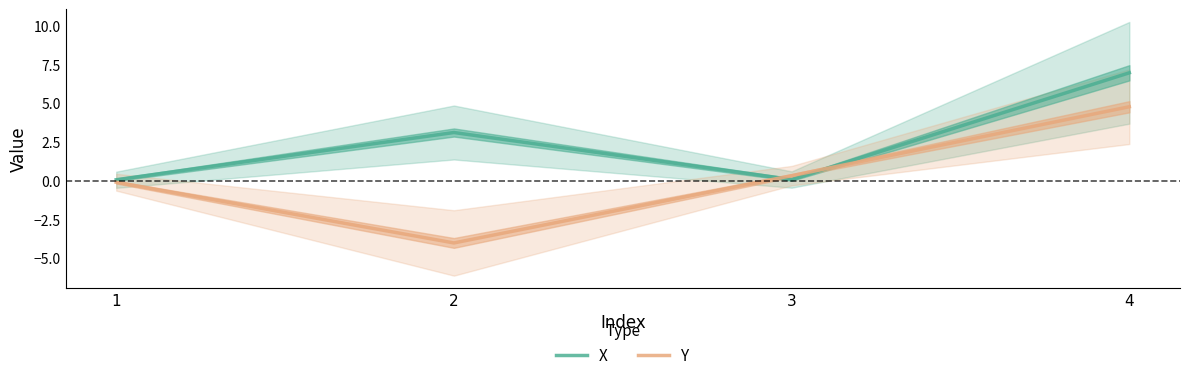

What is the total value across all series at 3?

0.4